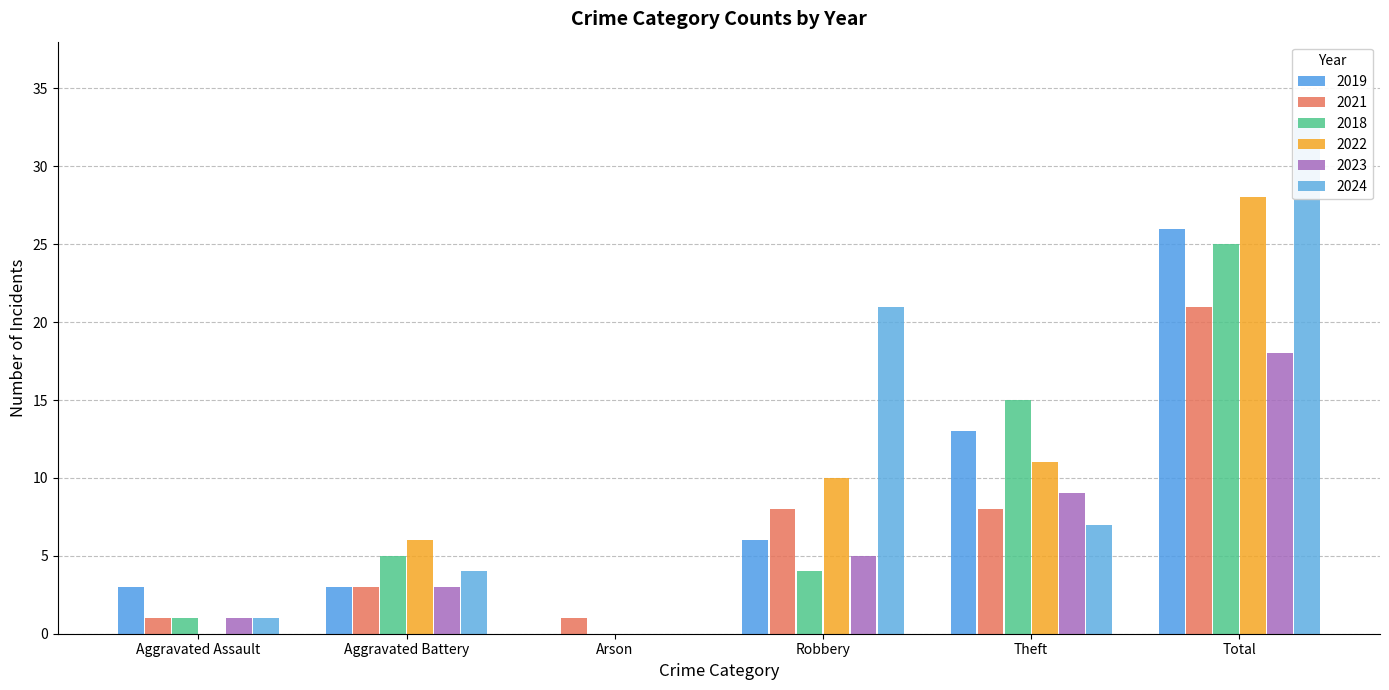

The 2024 series shows 12 at Theft. True or false?

False